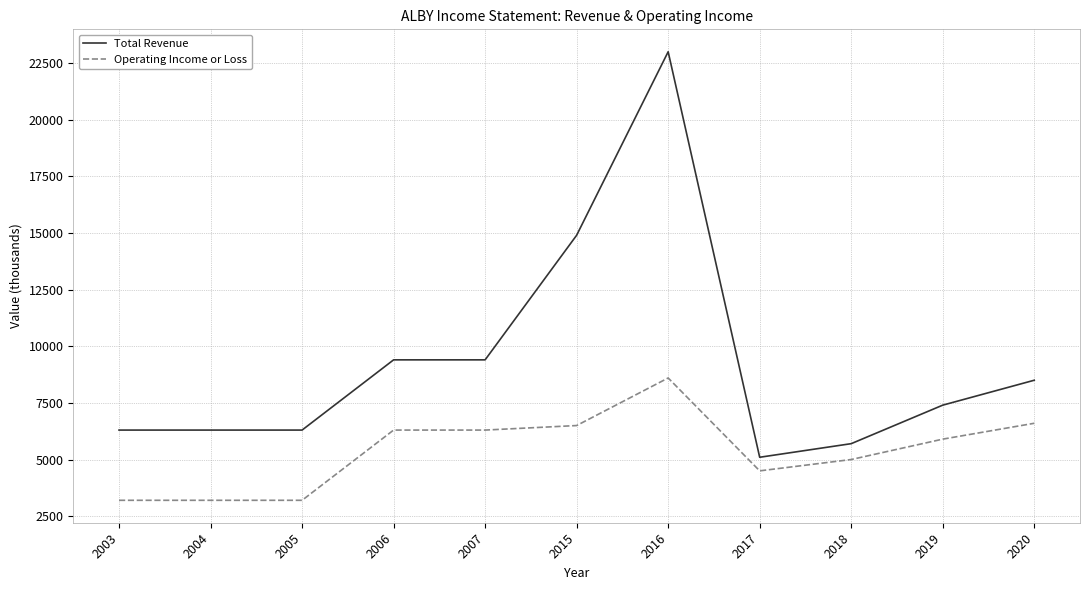

What is the difference between the maximum and minimum values in the Operating Income or Loss series?

5400